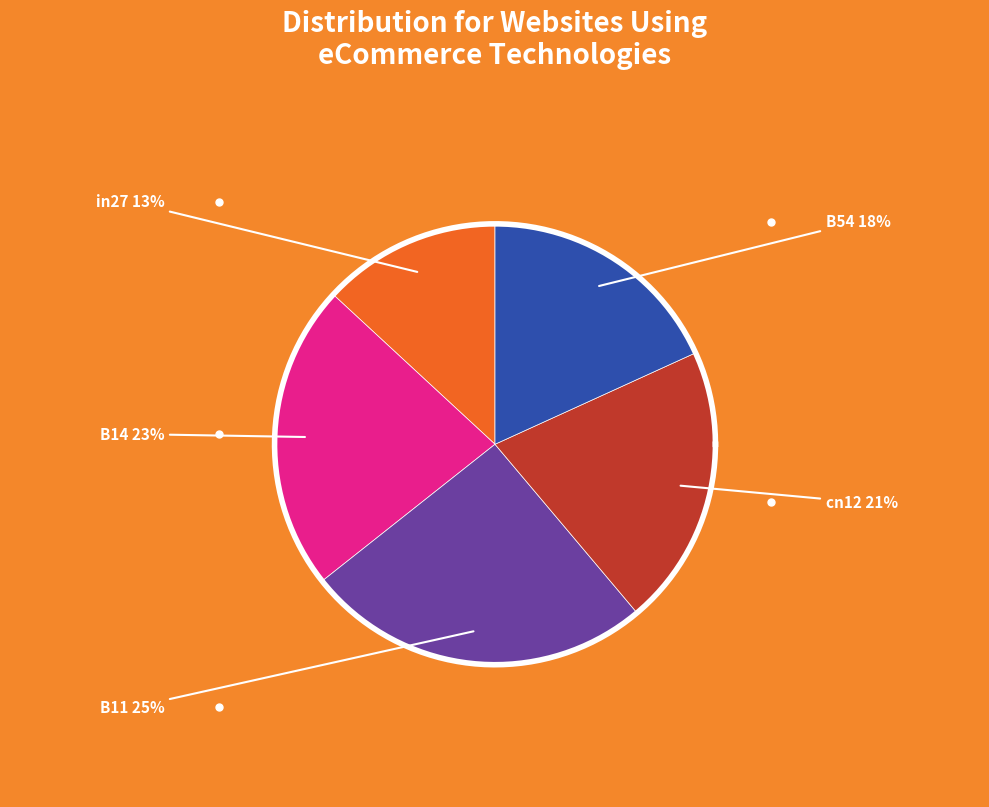

Does B14 represent more than half of the total?

No